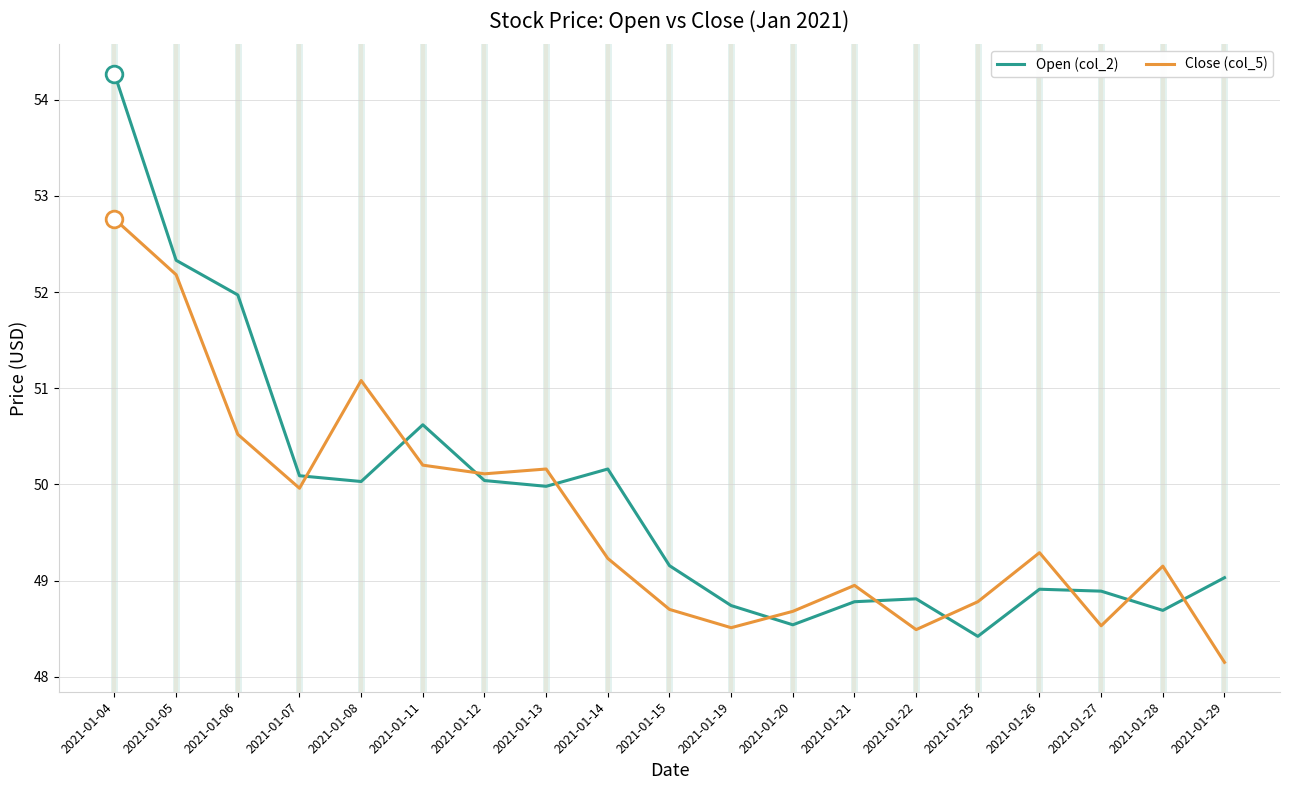

Which series changed the most between 2021-01-14 and 2021-01-26?

Open (col_2)